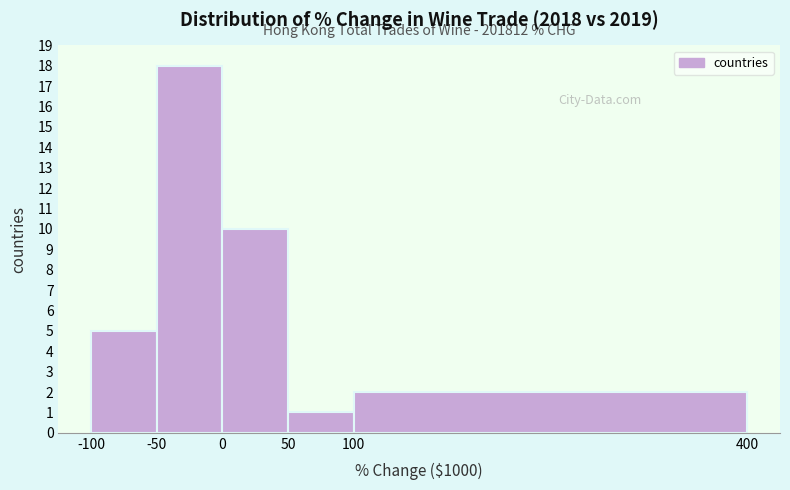

Over which range of the x-axis is the bar tallest?

-50 to 0